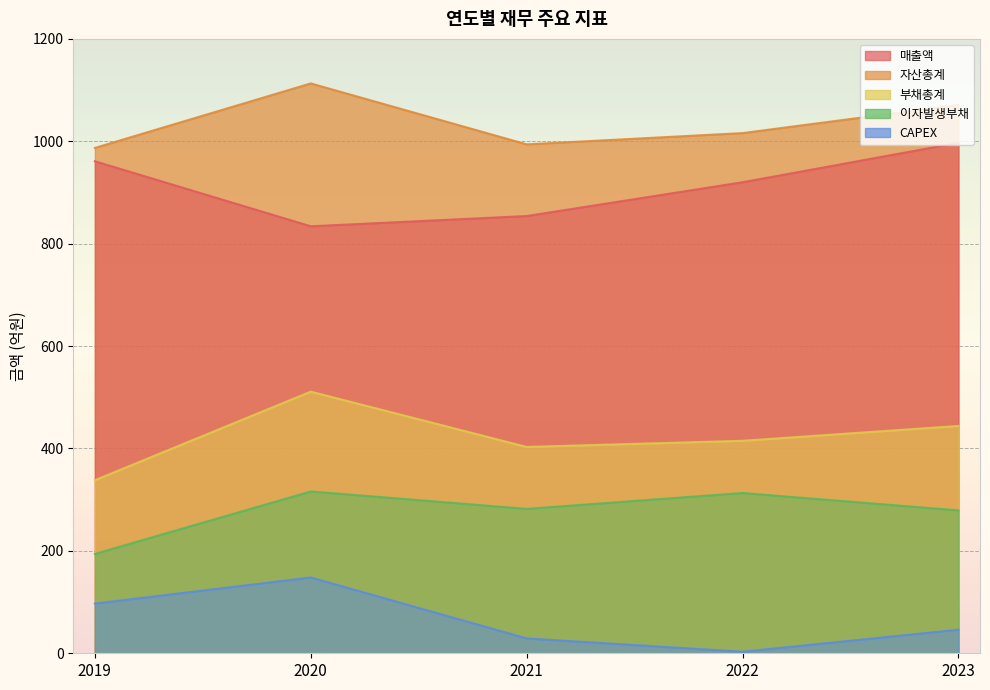

What are all the series names shown in the legend?

매출액, 자산총계, 부채총계, 이자발생부채, CAPEX